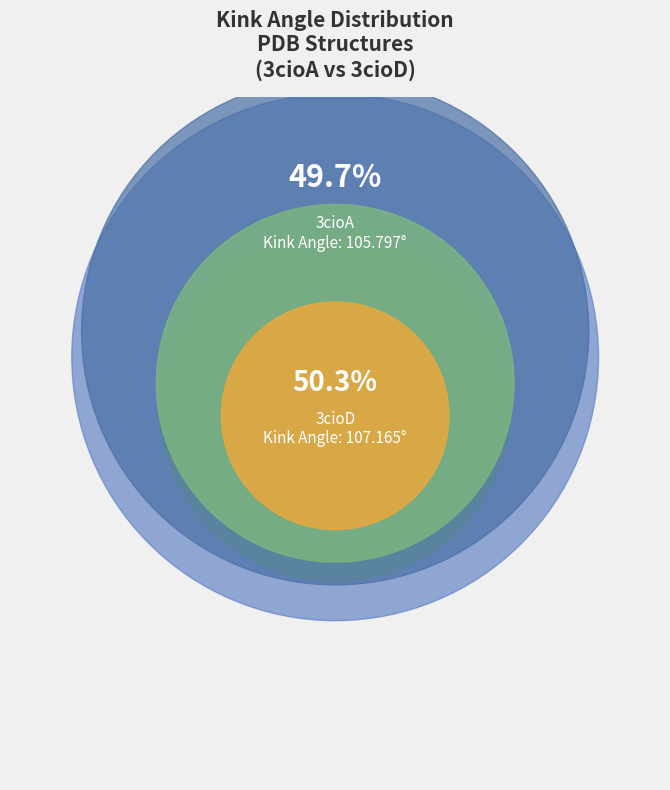

What is the smallest slice in the pie chart?

3cioA